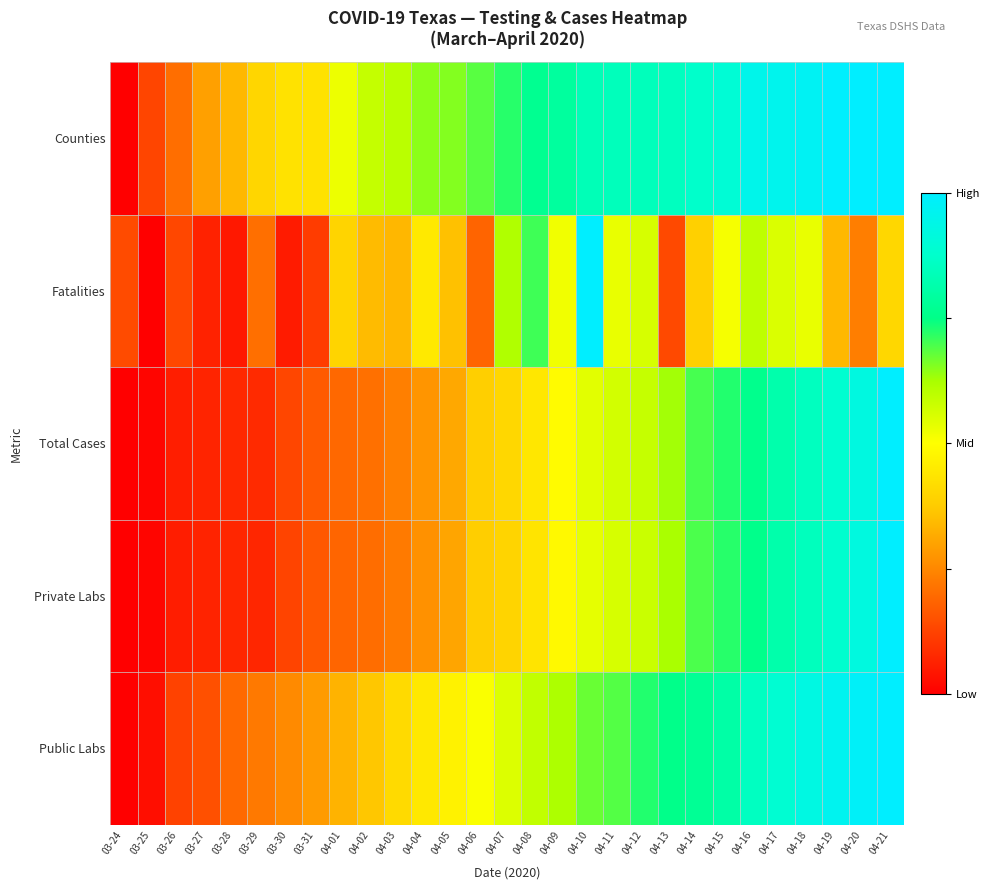

Reading left to right, list all the values displayed in this chart.

Public Labs: 03-24=0.0	03-25=0.0	03-26=0.1	03-27=0.1	03-28=0.2	03-29=0.2	03-30=0.3	03-31=0.3	04-01=0.3	04-02=0.4	04-03=0.4	04-04=0.4	04-05=0.5	04-06=0.5	04-07=0.6	04-08=0.6	04-09=0.6	04-10=0.7	04-11=0.7	04-12=0.7	04-13=0.8	04-14=0.8	04-15=0.8	04-16=0.9	04-17=0.9	04-18=0.9	04-19=1.0	04-20=1.0	04-21=1.0
Private Labs: 03-24=0.0	03-25=0.0	03-26=0.1	03-27=0.1	03-28=0.1	03-29=0.1	03-30=0.1	03-31=0.2	04-01=0.2	04-02=0.2	04-03=0.2	04-04=0.3	04-05=0.3	04-06=0.4	04-07=0.4	04-08=0.4	04-09=0.5	04-10=0.5	04-11=0.6	04-12=0.6	04-13=0.6	04-14=0.7	04-15=0.7	04-16=0.8	04-17=0.8	04-18=0.8	04-19=0.9	04-20=0.9	04-21=1.0
Total Cases: 03-24=0.0	03-25=0.0	03-26=0.1	03-27=0.1	03-28=0.1	03-29=0.1	03-30=0.1	03-31=0.2	04-01=0.2	04-02=0.2	04-03=0.2	04-04=0.3	04-05=0.3	04-06=0.4	04-07=0.4	04-08=0.4	04-09=0.5	04-10=0.5	04-11=0.6	04-12=0.6	04-13=0.6	04-14=0.7	04-15=0.7	04-16=0.8	04-17=0.8	04-18=0.9	04-19=0.9	04-20=0.9	04-21=1.0
Fatalities: 03-24=0.1	03-25=0.0	03-26=0.1	03-27=0.1	03-28=0.0	03-29=0.2	03-30=0.1	03-31=0.1	04-01=0.4	04-02=0.3	04-03=0.3	04-04=0.4	04-05=0.4	04-06=0.2	04-07=0.6	04-08=0.7	04-09=0.5	04-10=1.0	04-11=0.5	04-12=0.6	04-13=0.1	04-14=0.4	04-15=0.5	04-16=0.6	04-17=0.6	04-18=0.5	04-19=0.3	04-20=0.2	04-21=0.4
Counties: 03-24=0.0	03-25=0.1	03-26=0.2	03-27=0.3	03-28=0.3	03-29=0.4	03-30=0.4	03-31=0.4	04-01=0.5	04-02=0.6	04-03=0.6	04-04=0.6	04-05=0.7	04-06=0.7	04-07=0.7	04-08=0.8	04-09=0.8	04-10=0.8	04-11=0.8	04-12=0.8	04-13=0.8	04-14=0.9	04-15=0.9	04-16=0.9	04-17=1.0	04-18=1.0	04-19=1.0	04-20=1.0	04-21=1.0